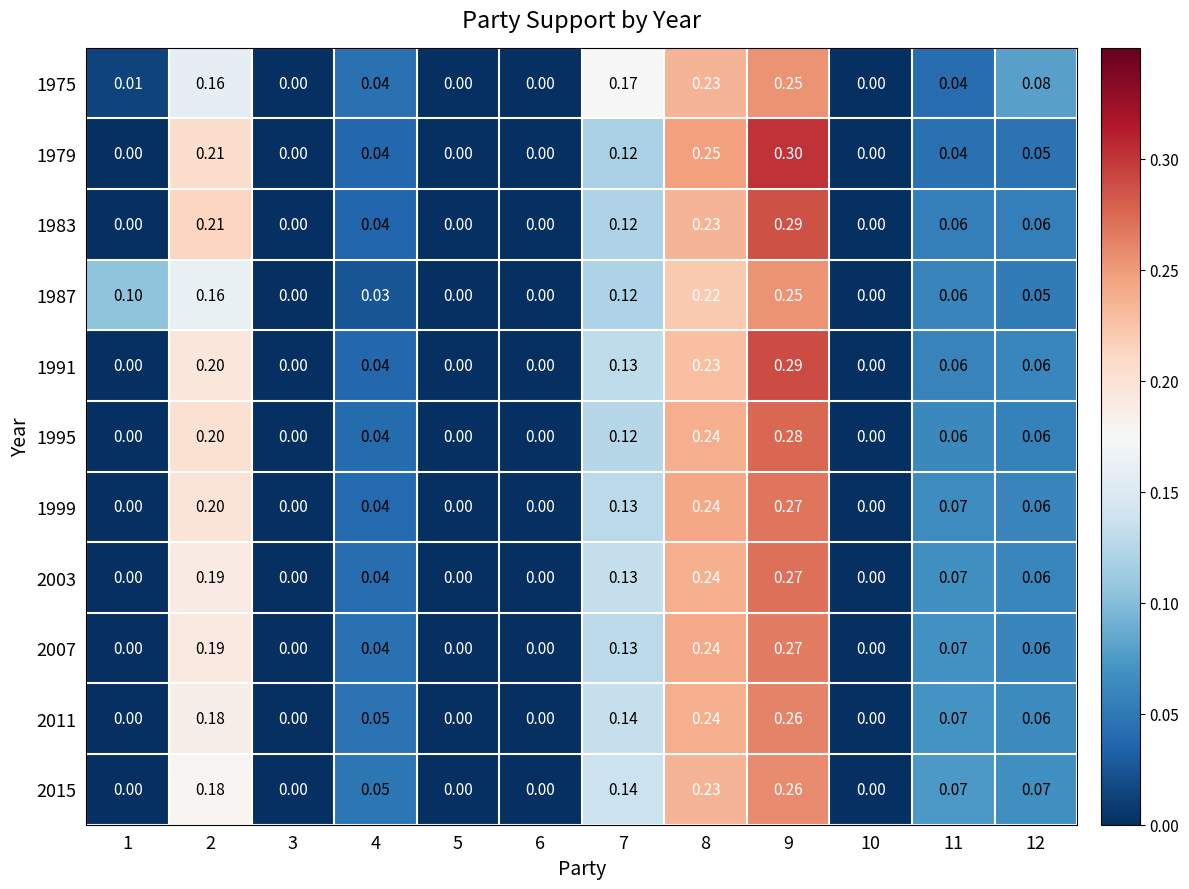

Which series has the largest range (max minus min)?

1979